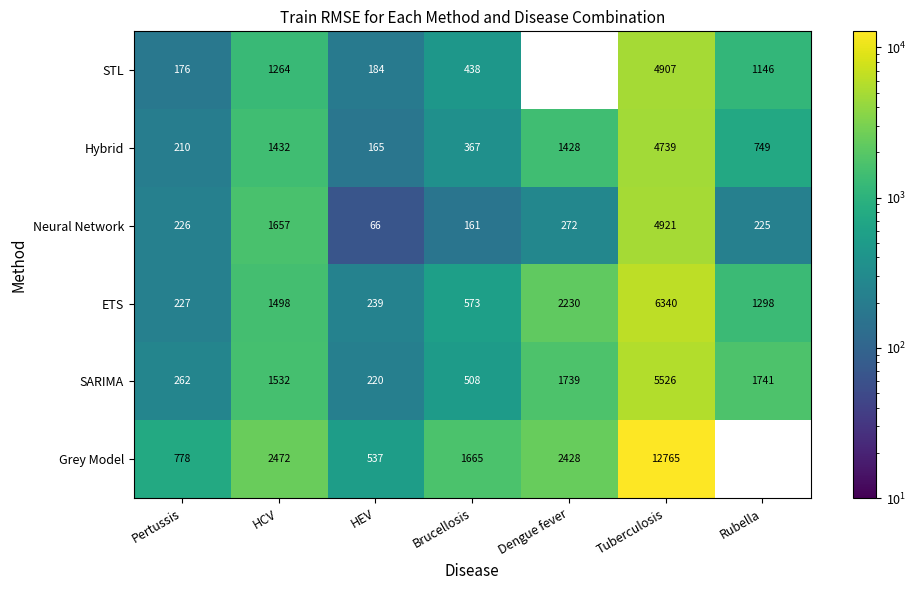

At which category is the sum across all series the highest?

Tuberculosis